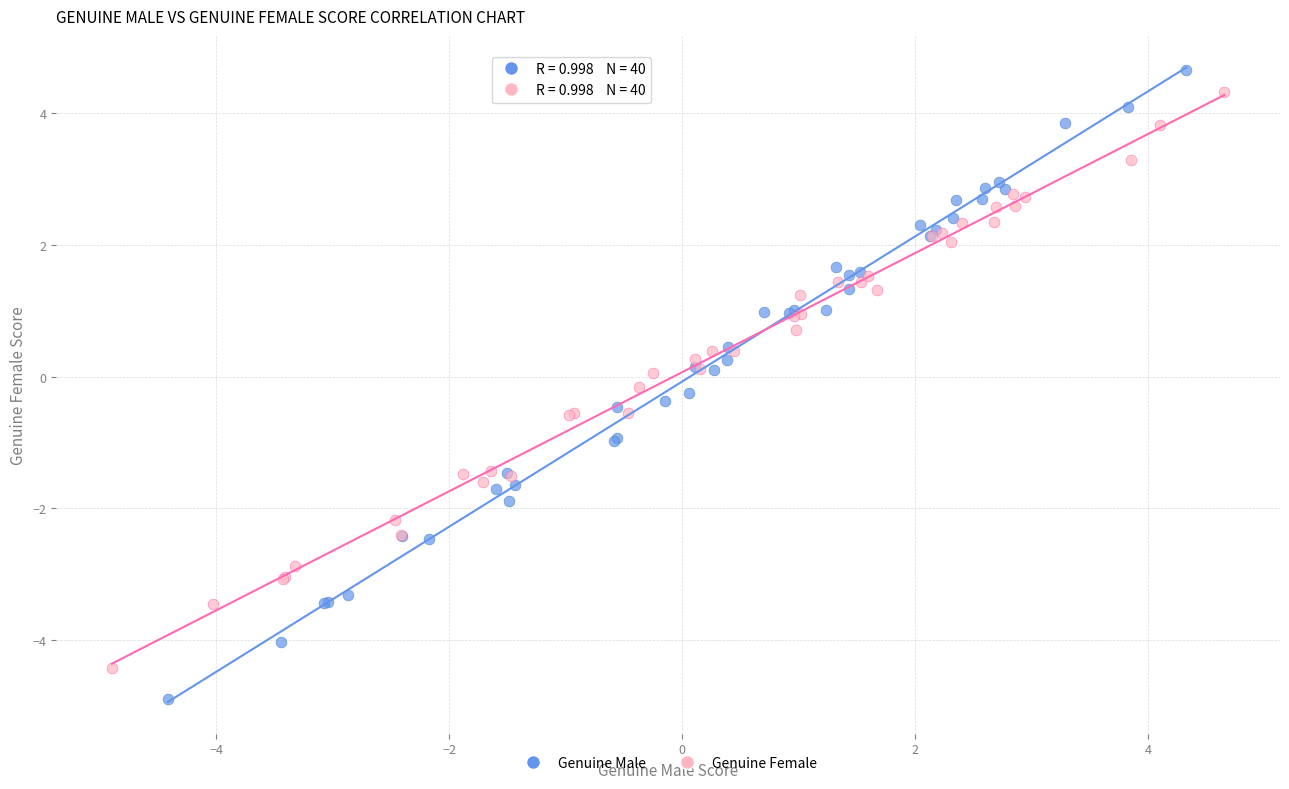

Which series contains the lowest Y value?

Genuine Male